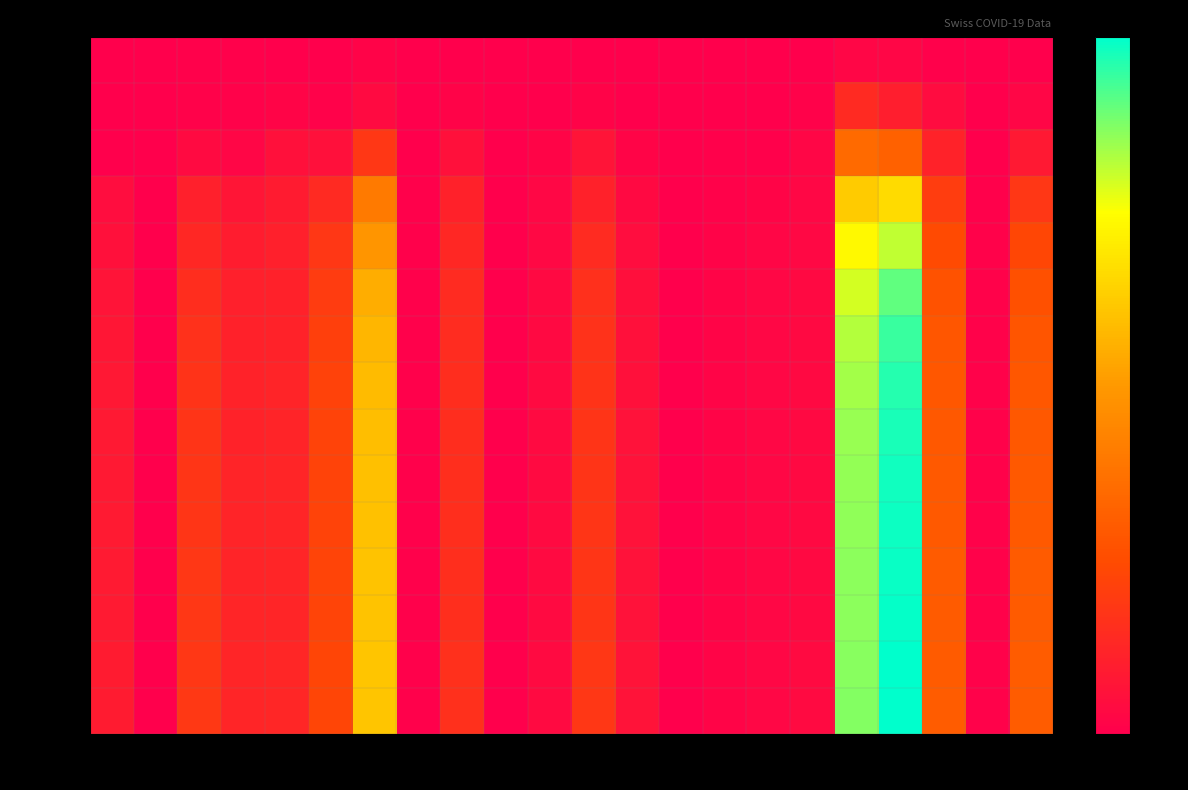

Which category has the highest value across all series?

VD